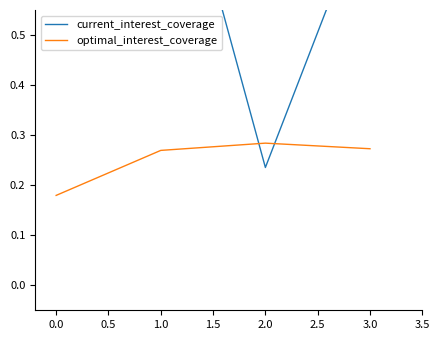

How many optimal_interest_coverage values are between 0 and 1?

4